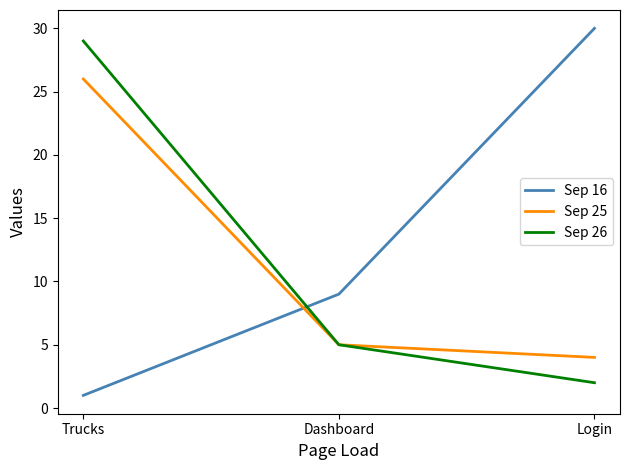

List the series in order of their peak value, highest first.

Sep 16, Sep 26, Sep 25